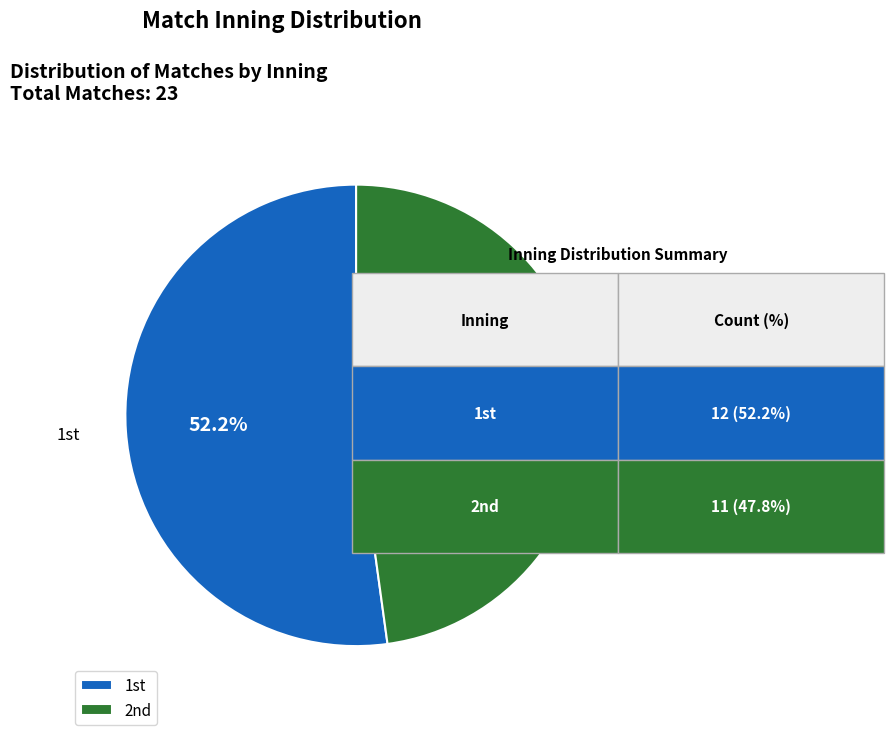

Which category has the biggest portion of the pie?

1st